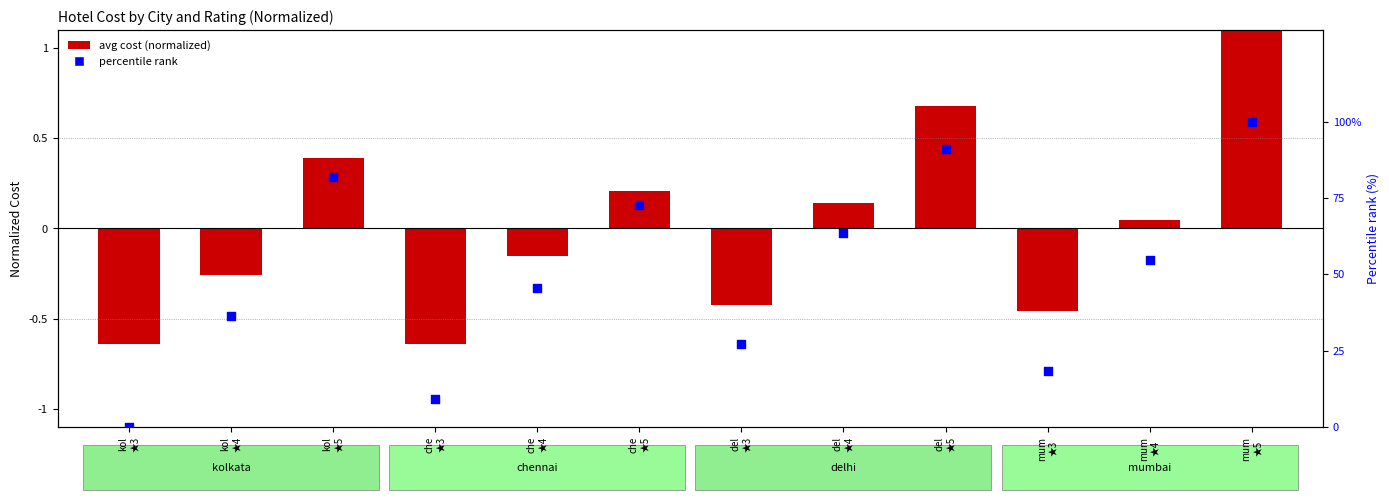

Which series contains the lowest Y value?

avg cost (normalized)